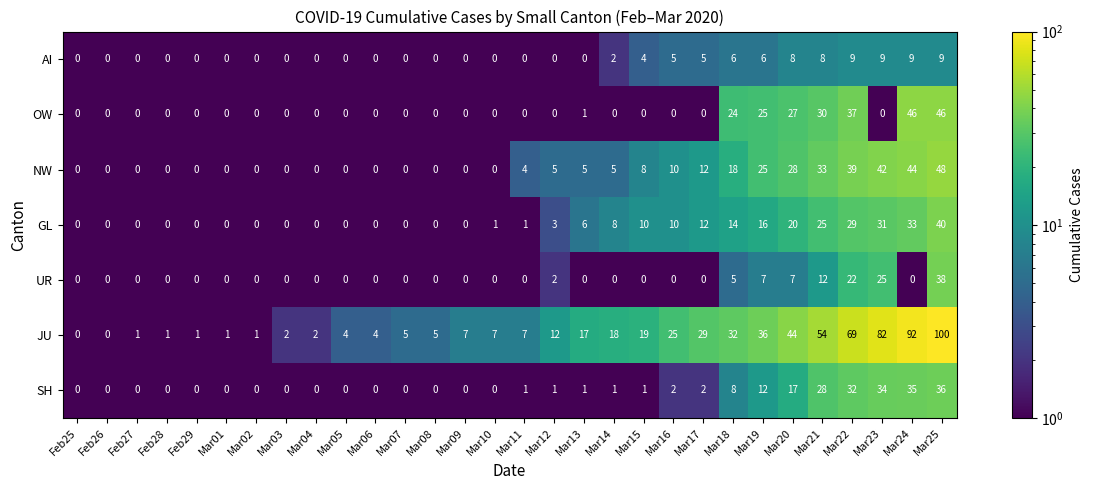

What is the minimum value shown in the chart?

0